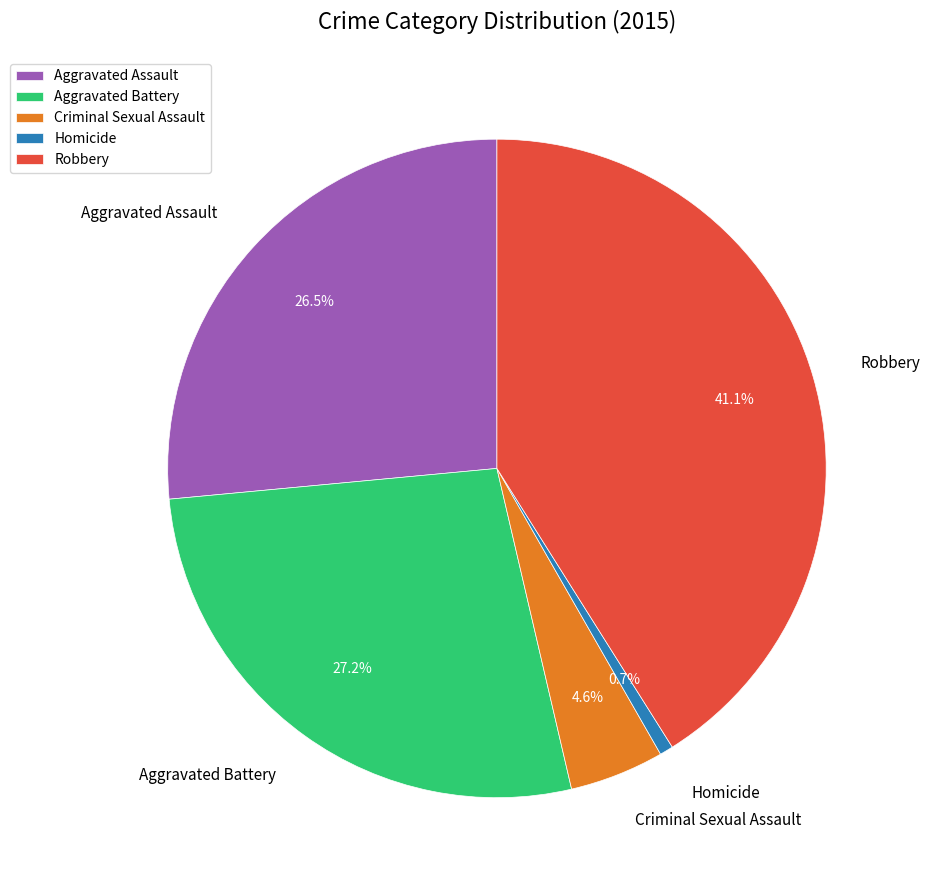

How much of the chart is everything except Robbery?

58.9%